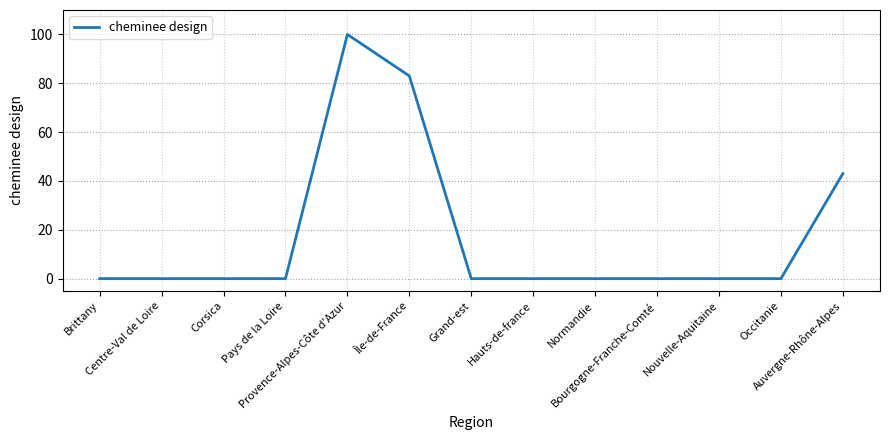

Reading right to left, what are all the values shown in this chart?

43	0	0	0	0	0	0	83	100	0	0	0	0